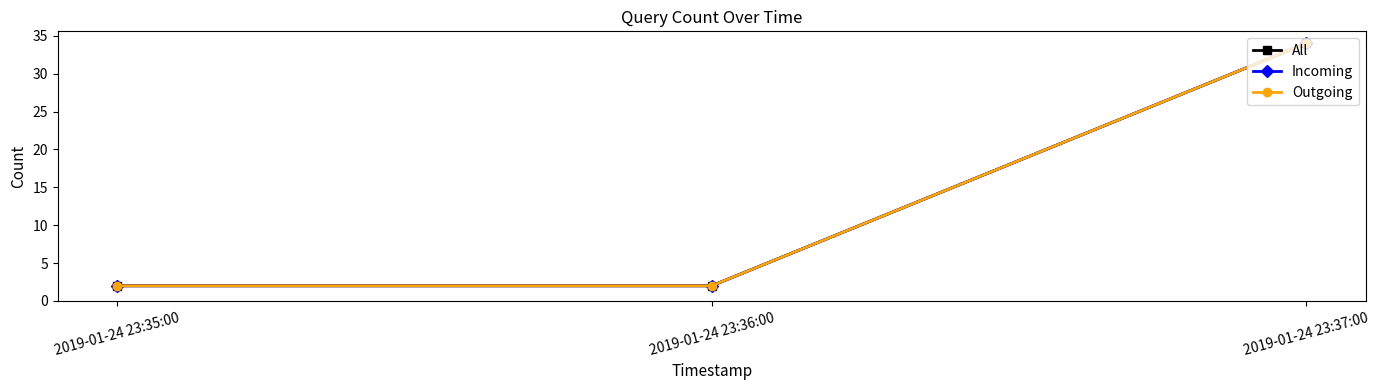

Rank the categories by Incoming value from lowest to highest.

2019-01-24 23:35:00, 2019-01-24 23:36:00, 2019-01-24 23:37:00